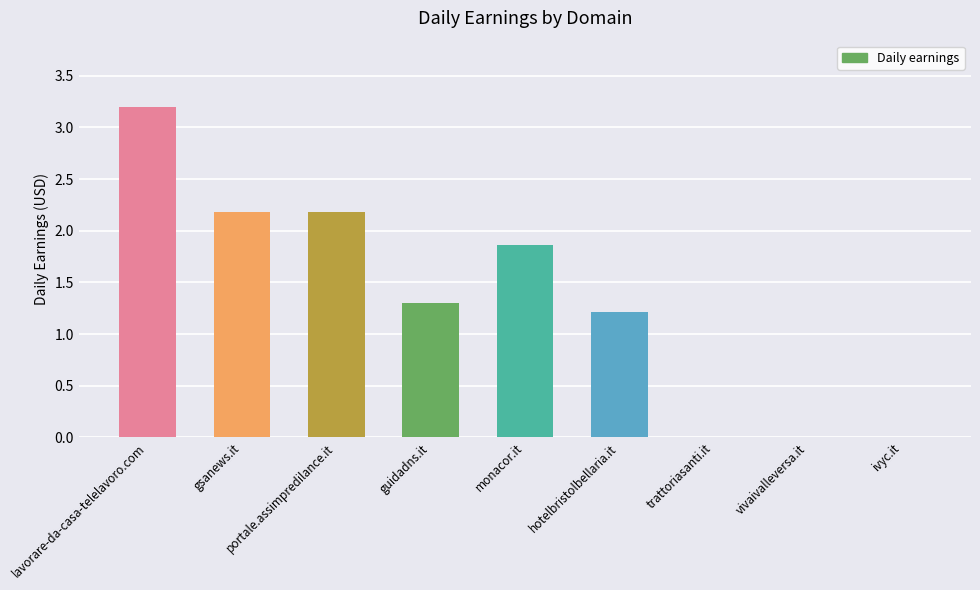

Which category has the highest value across all series?

lavorare-da-casa-telelavoro.com